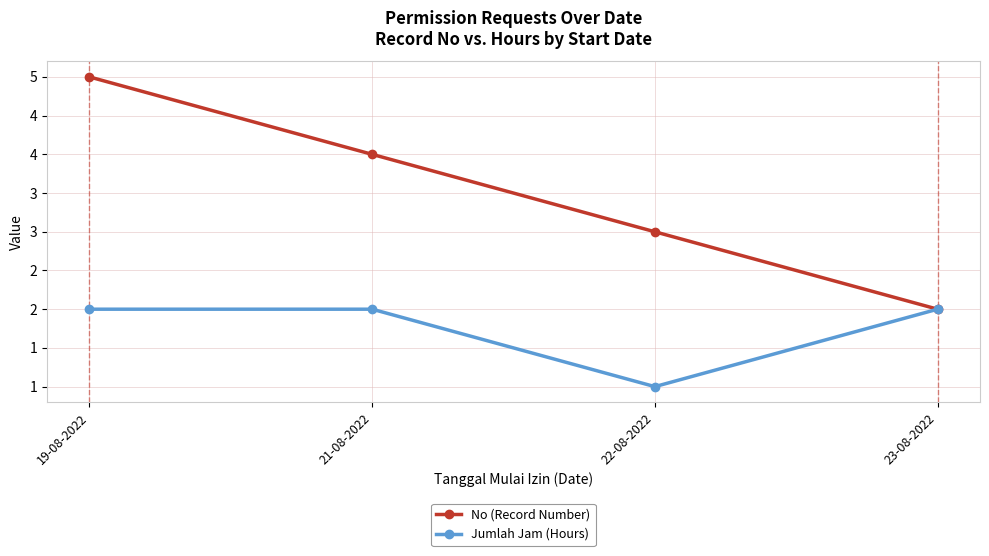

What is the label of the 2nd point from the right?

22-08-2022